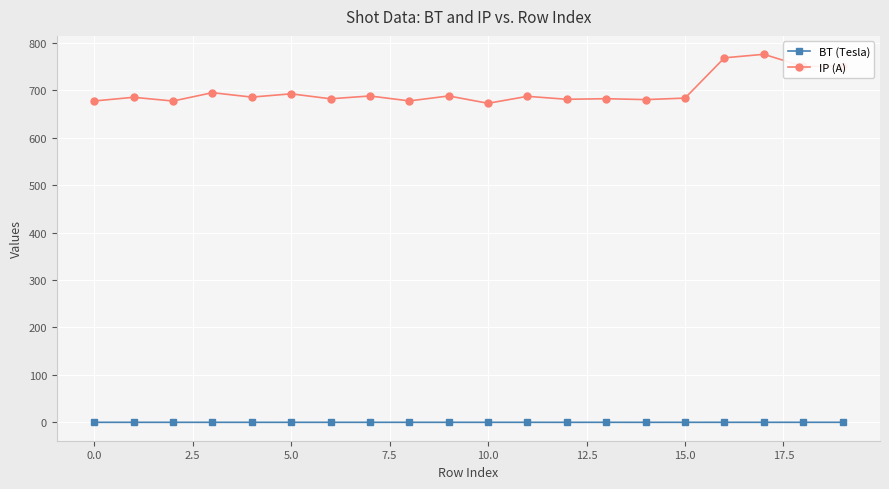

Which series has the largest total across all categories?

IP (A)